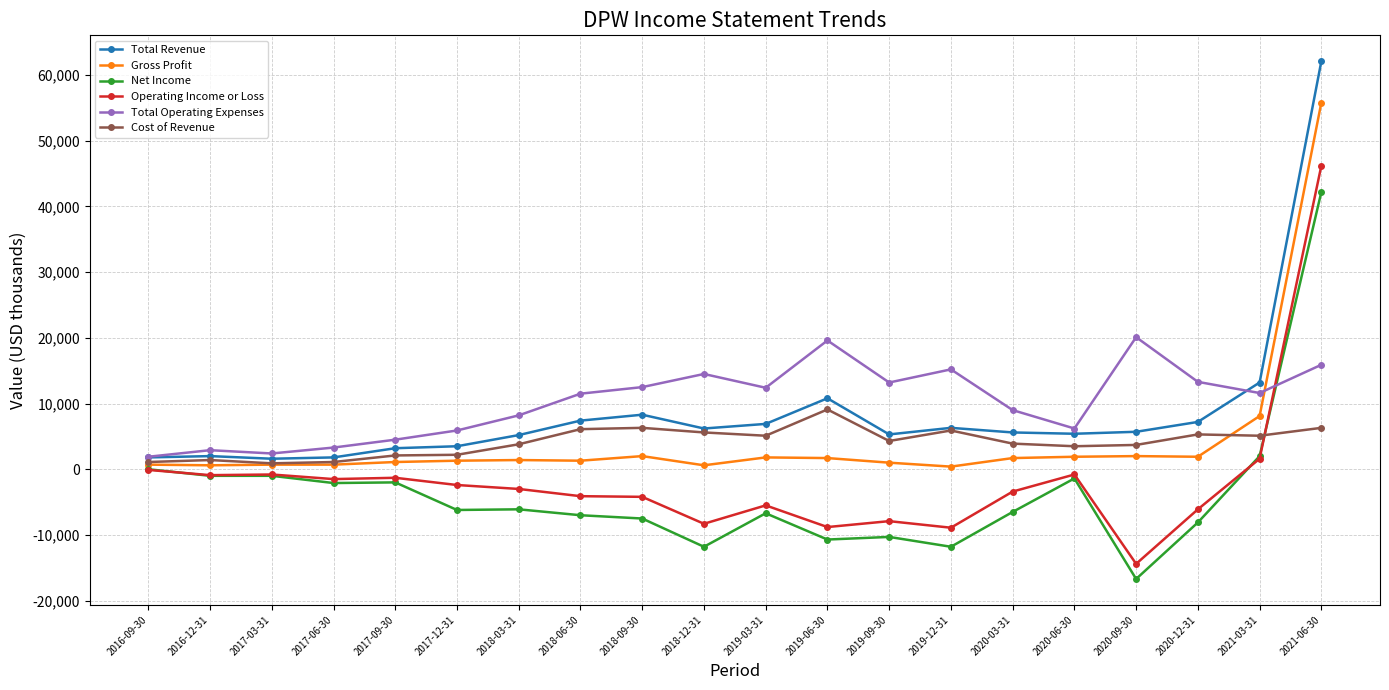

True or false: Net Income has more than 0 points higher than both neighbors.

True